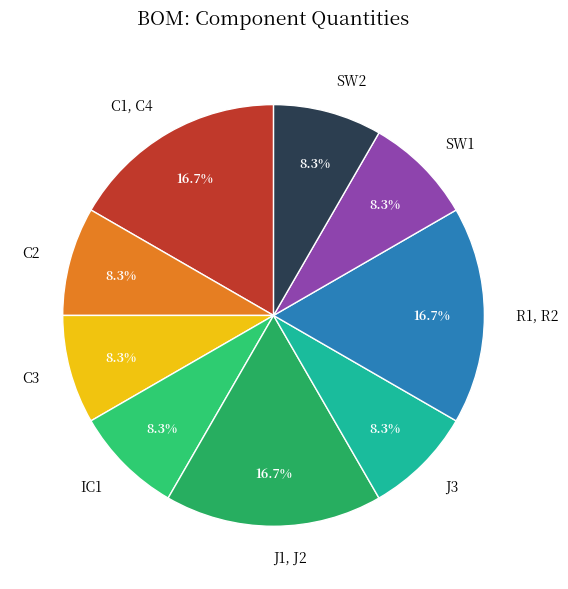

Approximately how many times larger is the value at SW2 compared to C2?

1.0